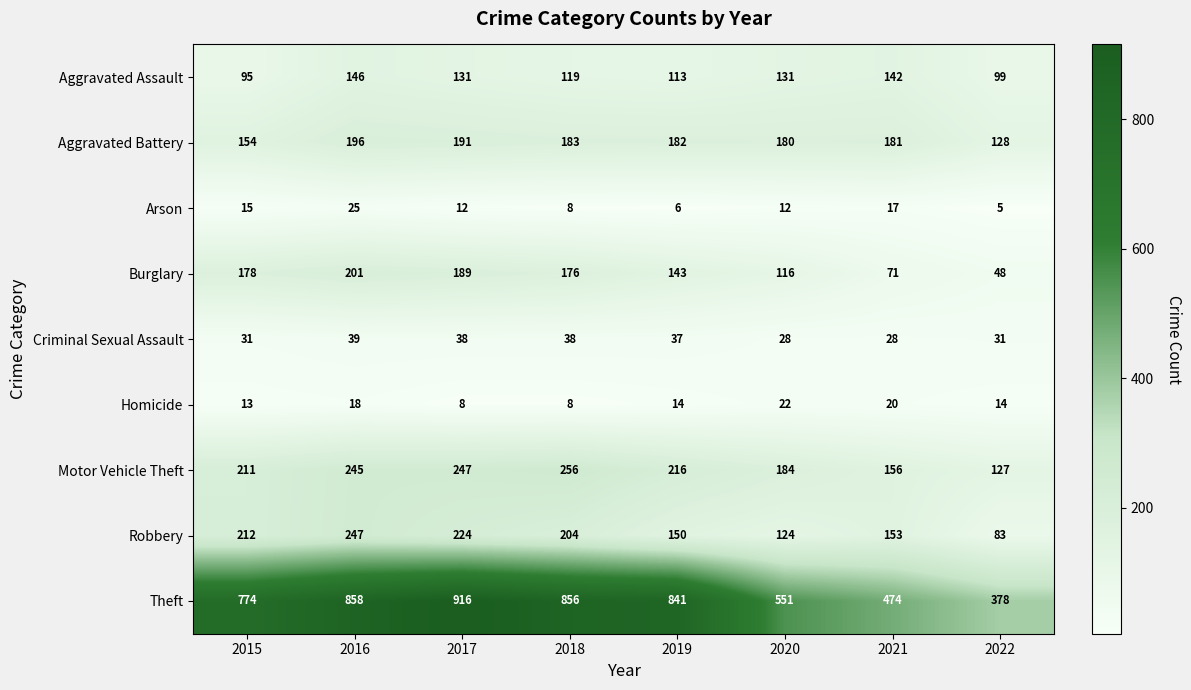

What is the maximum value shown in the chart?

916